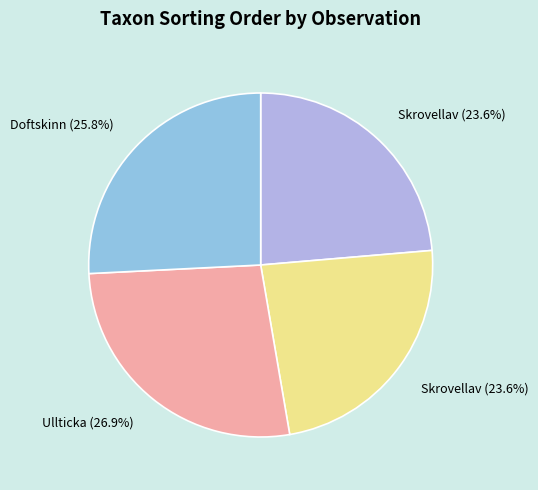

Count the number of slices in the pie.

4